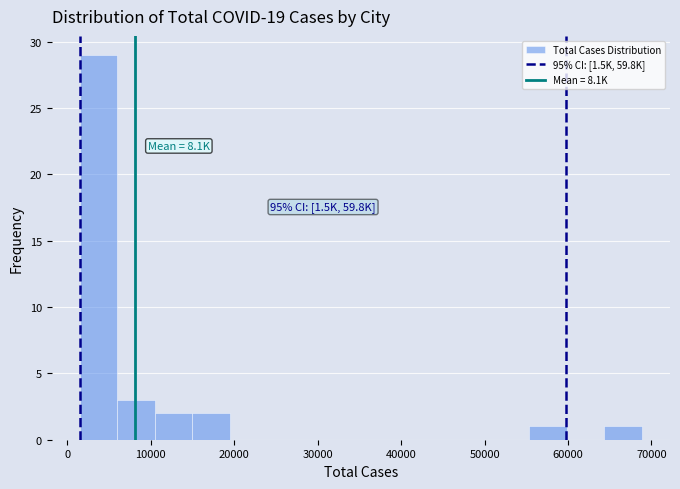

Which range on the x-axis has the tallest bar?

1000 to 6000